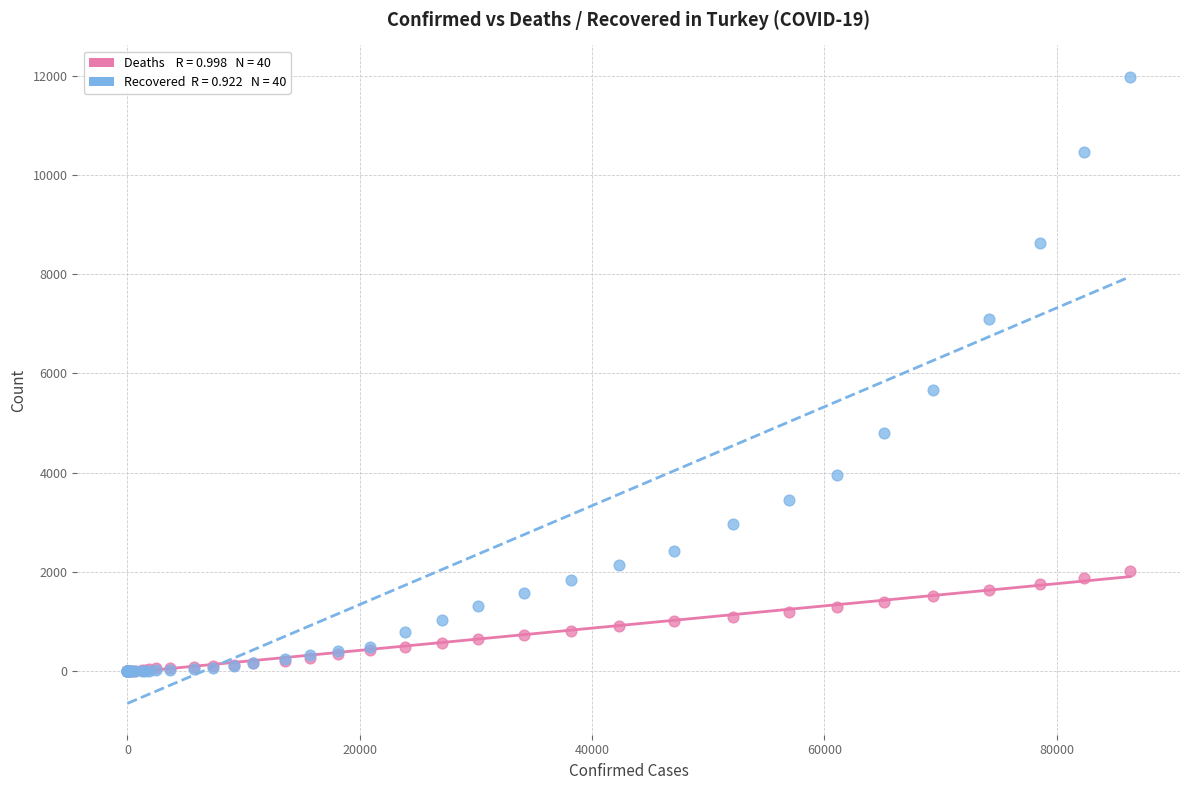

Across all series, what Y value is closest to 5988?

5674